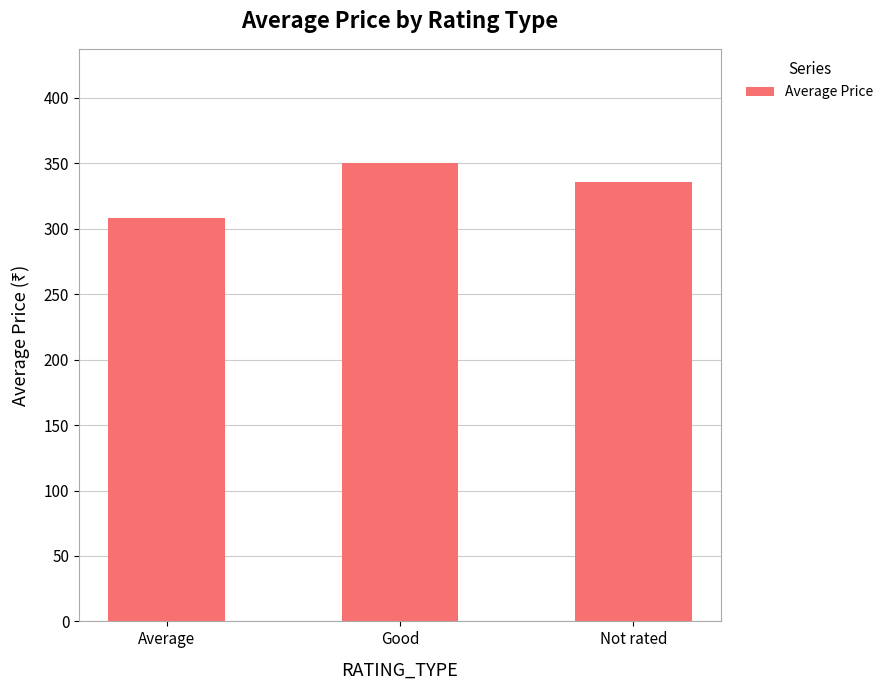

What is the label of the 2nd bar from the left?

Good